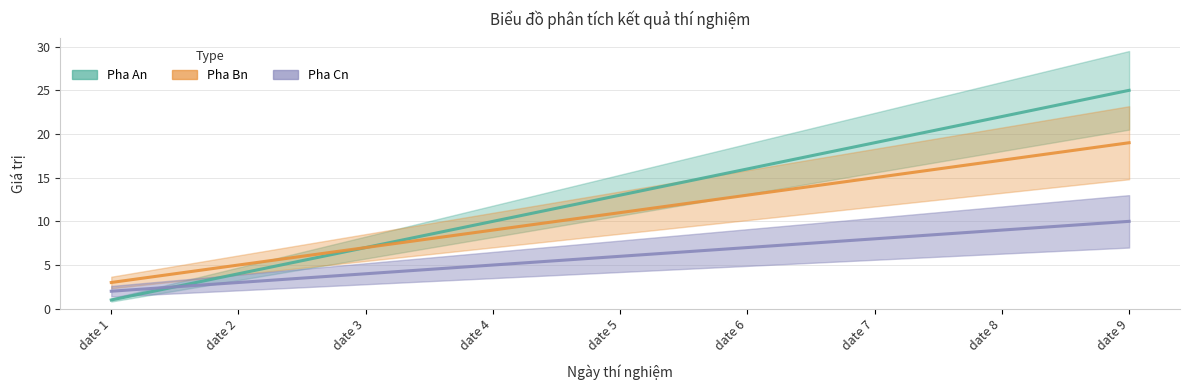

The value of Pha Cn at date 2 is 4. True or false?

False